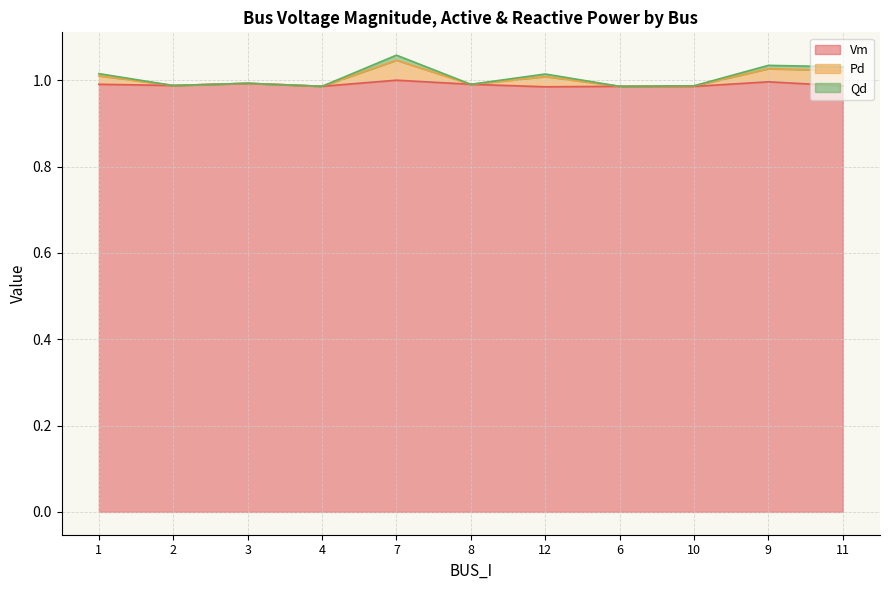

True or false: Vm and Pd cross at least once.

False